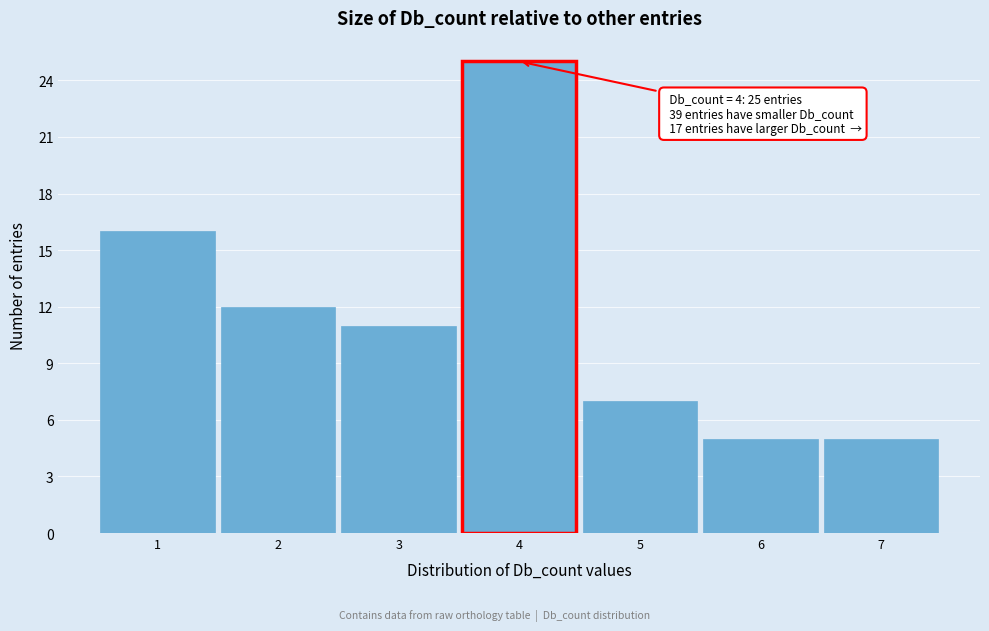

Over which range of the x-axis is the bar tallest?

3.5 to 4.5